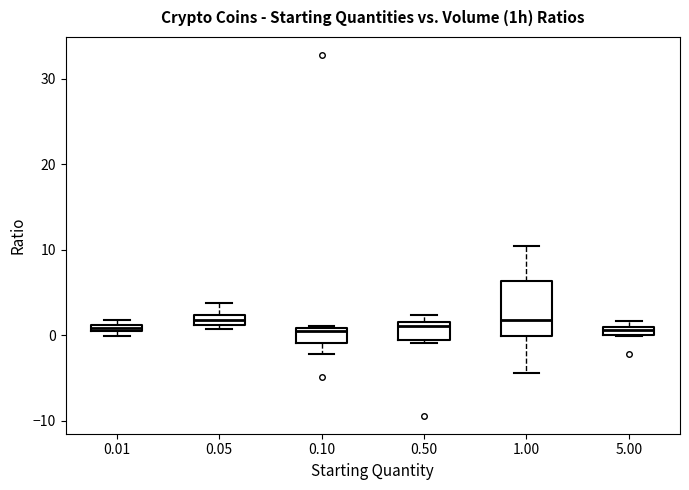

Where is the lower edge of the box at x = 5.00 on the y-axis? The values are not printed on the chart, so give them approximately, as read against the axis.

0